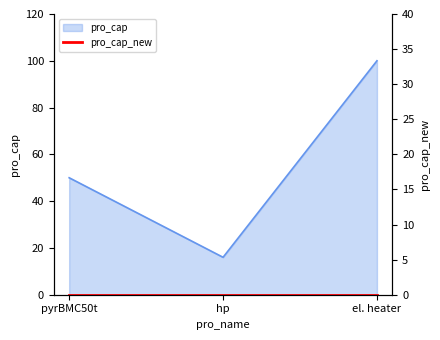

What is the smallest value displayed?

16